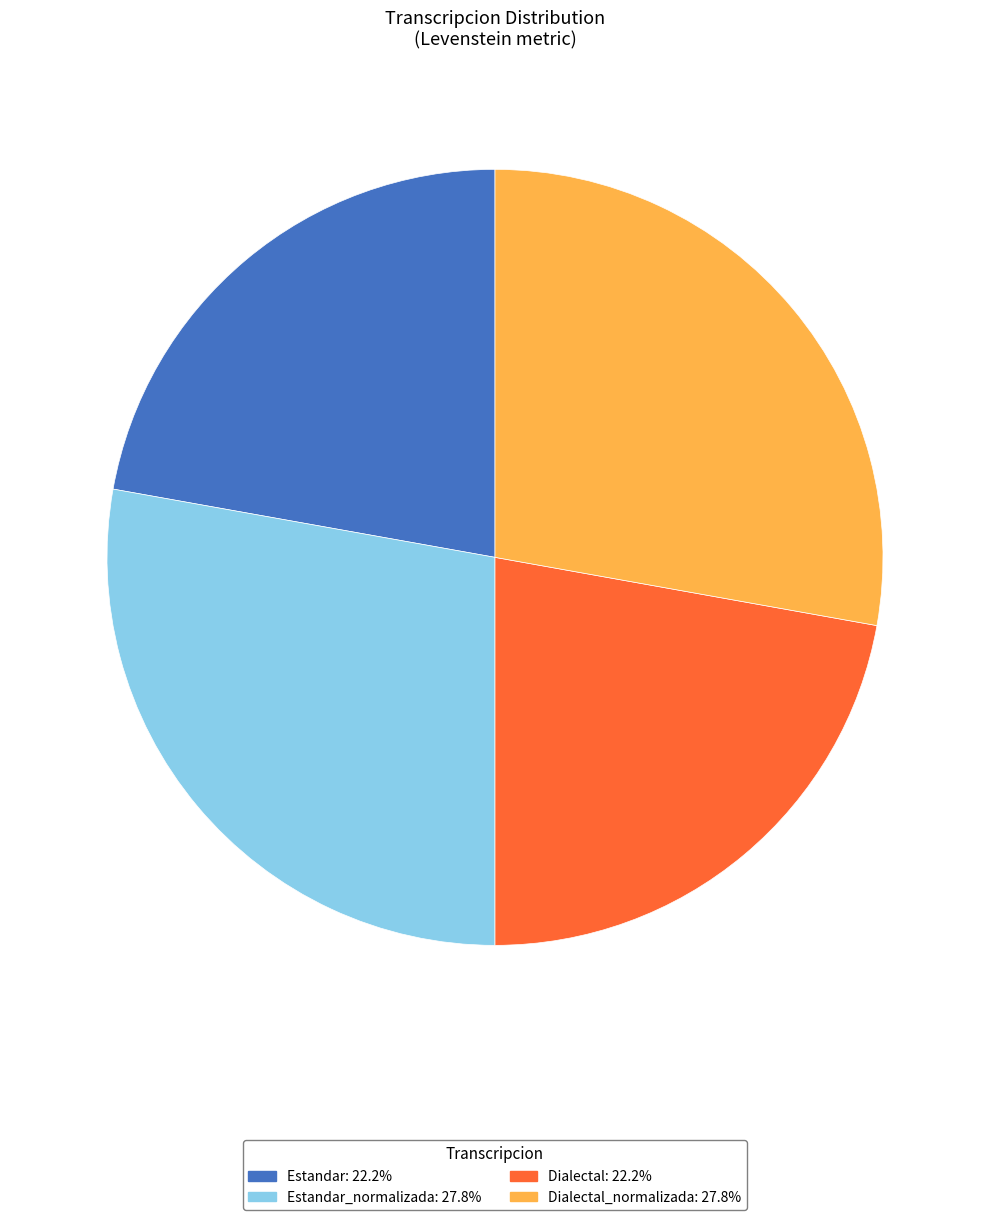

Does any single category account for the majority?

No